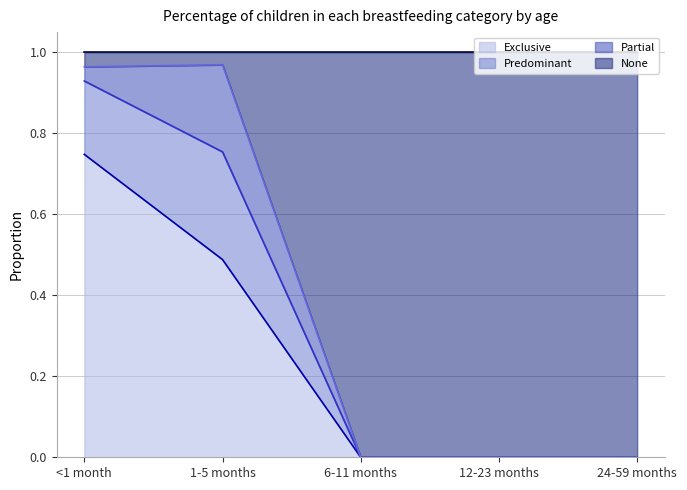

At which category is the sum across all series the highest?

<1 month